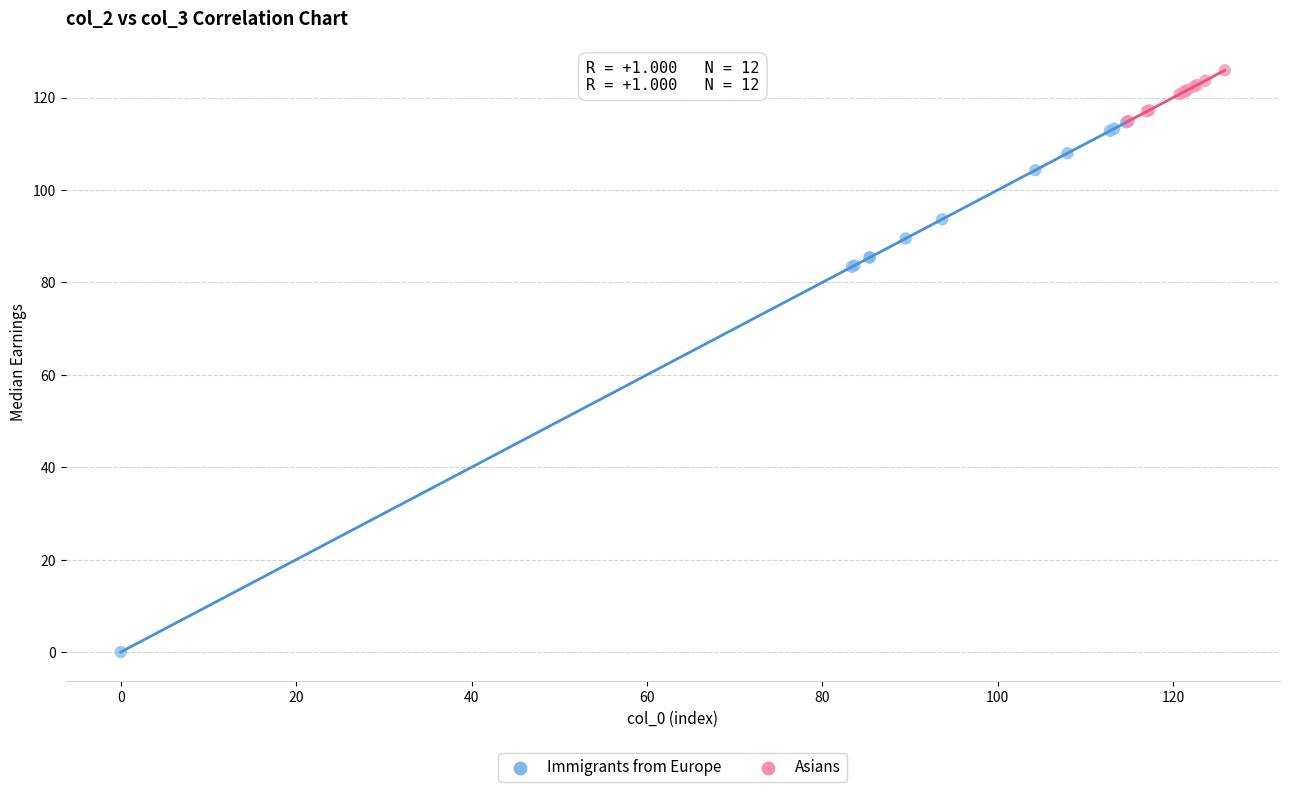

What are all the series names shown in the legend?

Immigrants from Europe, Asians